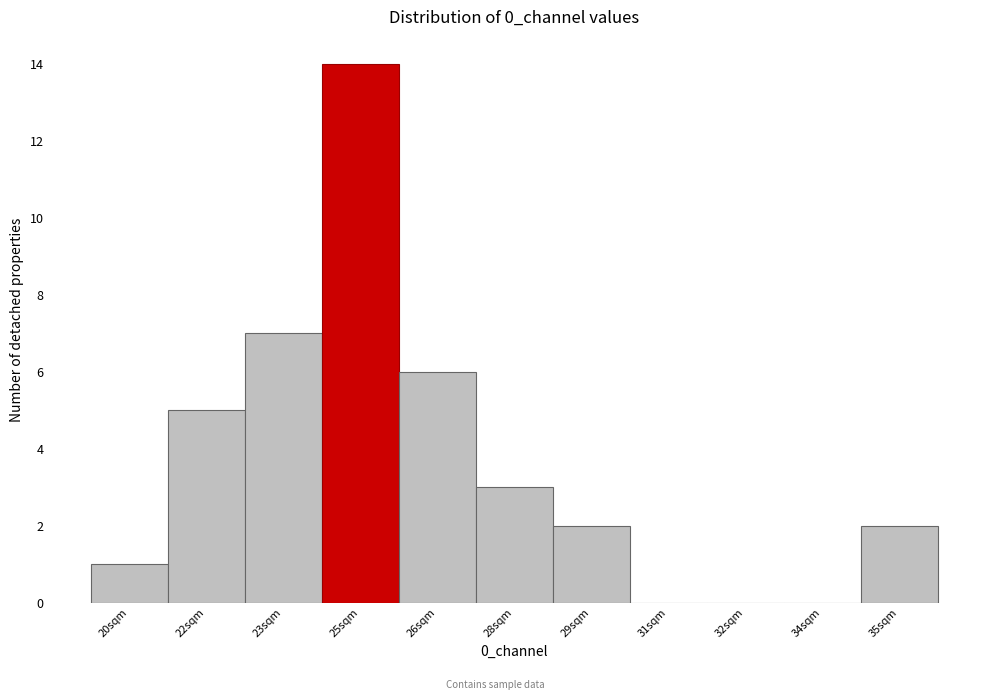

Reading left to right, extract all data points from this chart.

20sqm=1	22sqm=5	23sqm=7	25sqm=14	26sqm=6	28sqm=3	29sqm=2	31sqm=0	32sqm=0	34sqm=0	35sqm=2